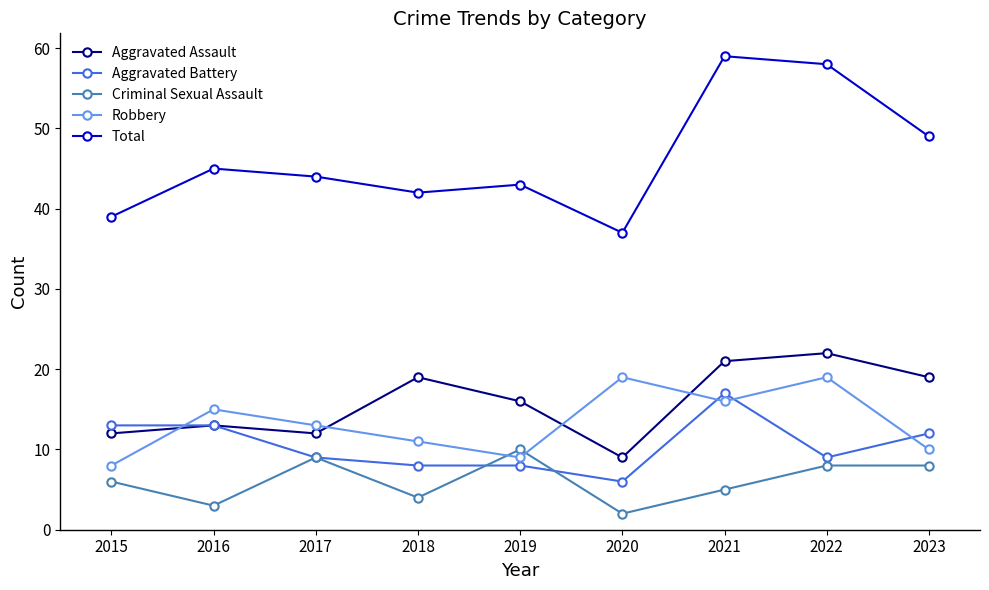

What is the value of the Total point at the 7th from the left?

59